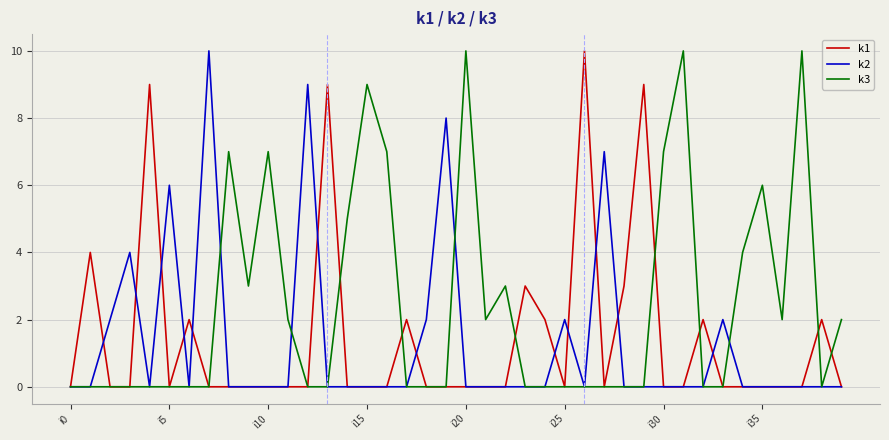

What is the greatest value displayed?

10